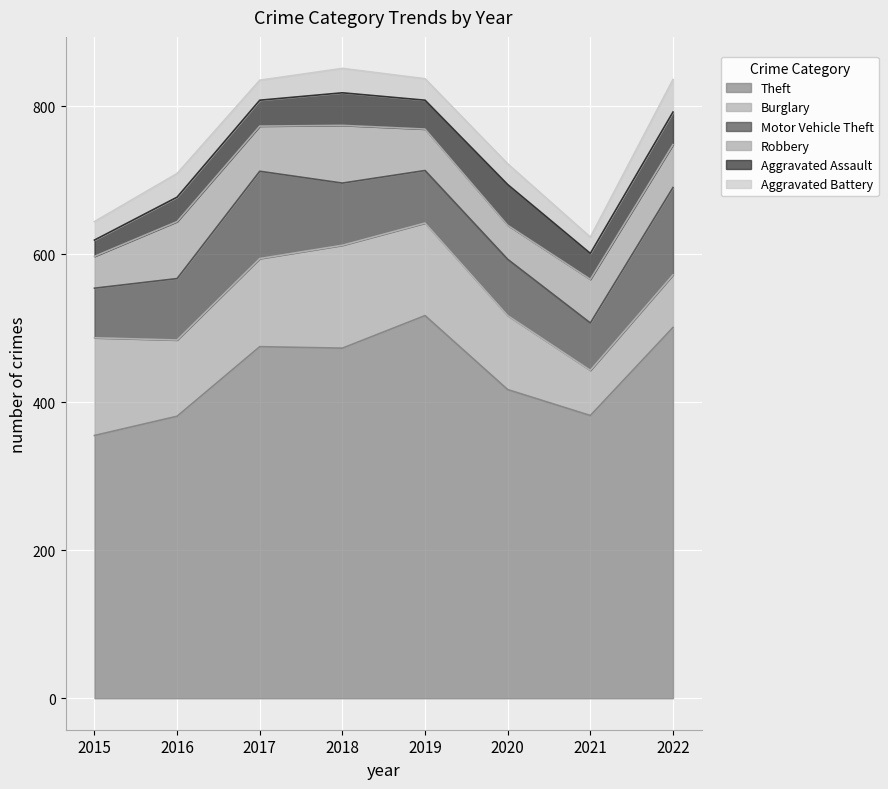

Which category has the highest value across all series?

2019